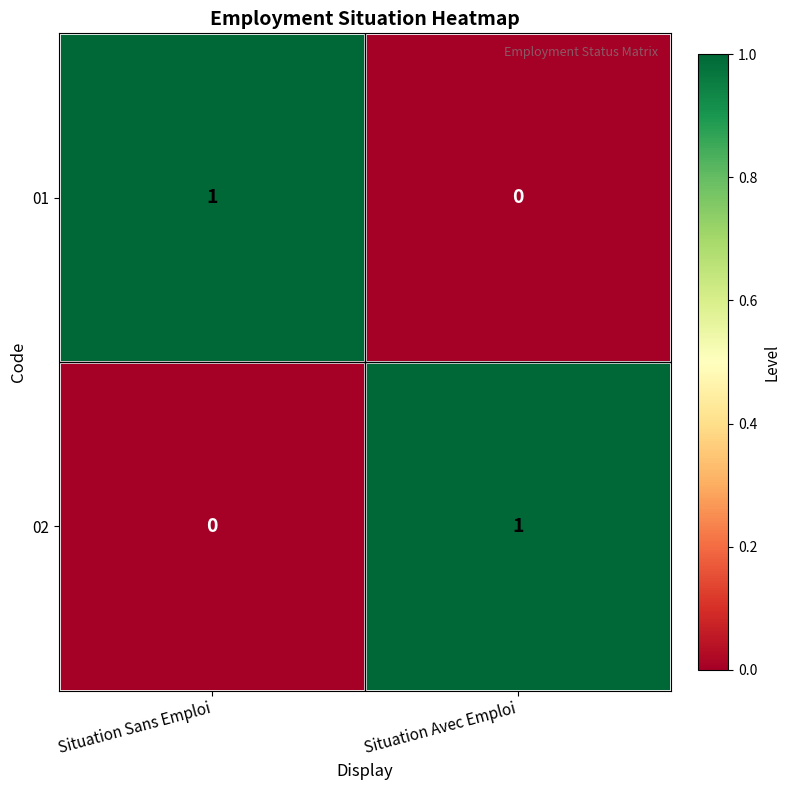

What is the total value across all series at Situation Sans Emploi?

1